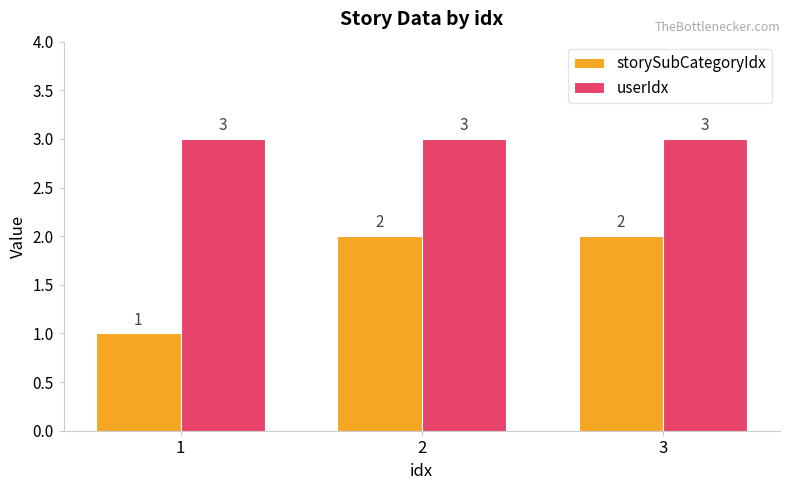

List the series in order of their peak value, lowest first.

storySubCategoryIdx, userIdx